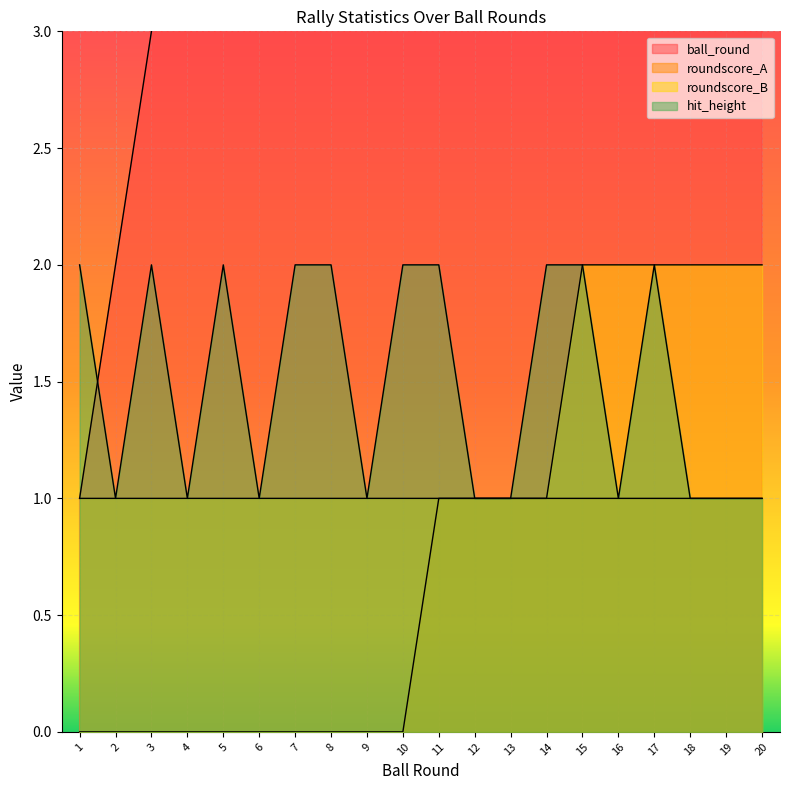

What is the difference between the maximum and minimum values in the roundscore_B series?

1